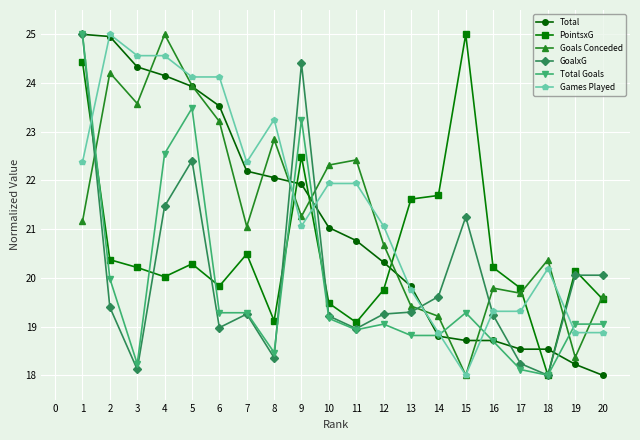

What is the value of the Goals Conceded point at the 7th from the left?

21.1